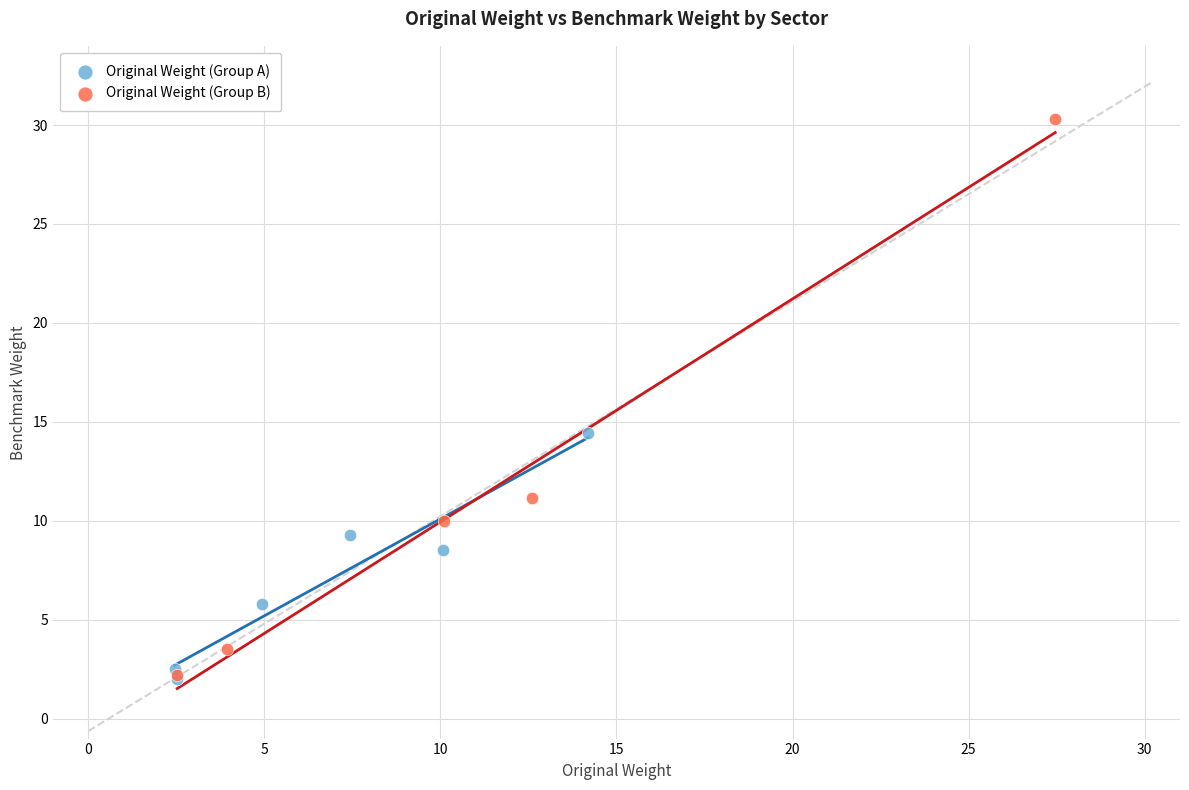

Which series has the widest spread of Y values?

Original Weight (Group B)